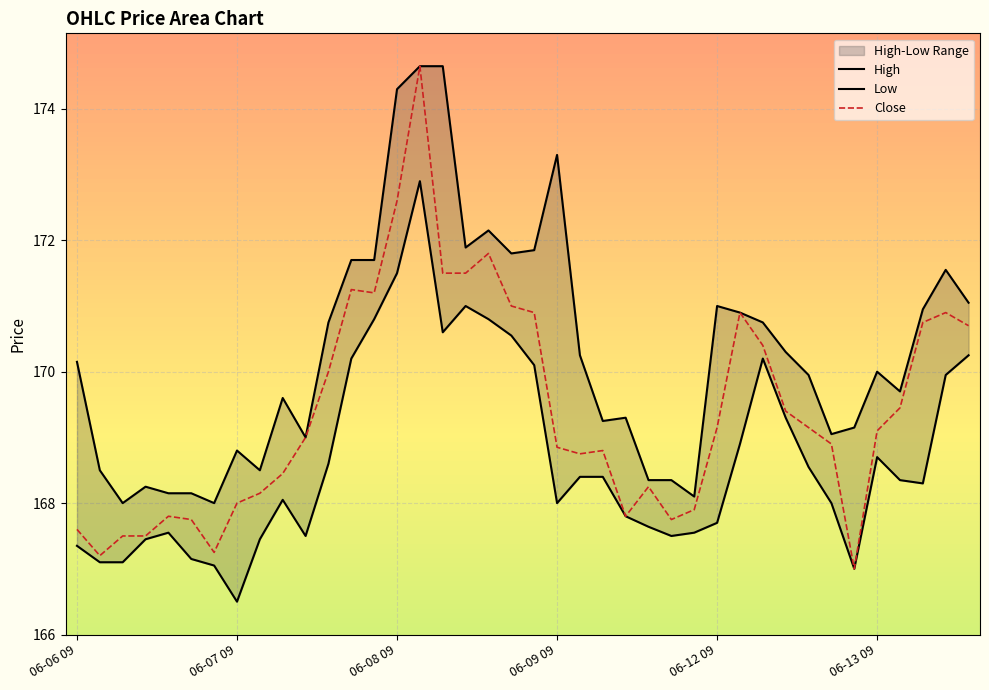

At which category is the sum across all series the highest?

06-08 10